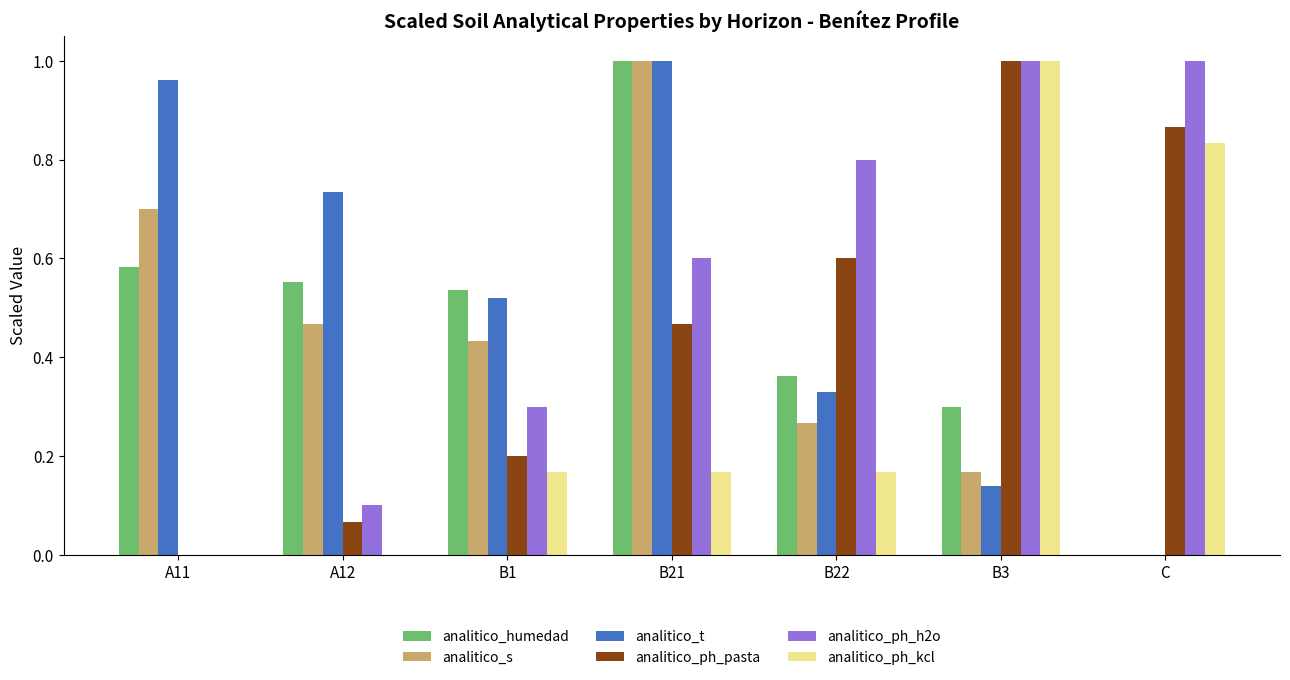

What is the sum of the analitico_s values at A12 and A11?

1.2